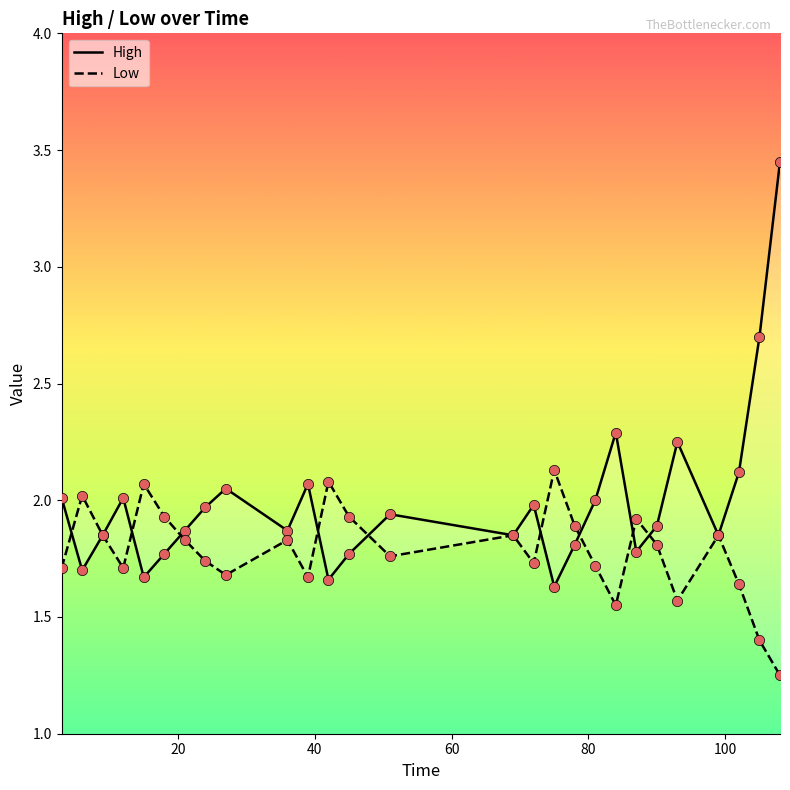

At how many categories does at least one series exceed 1?

27